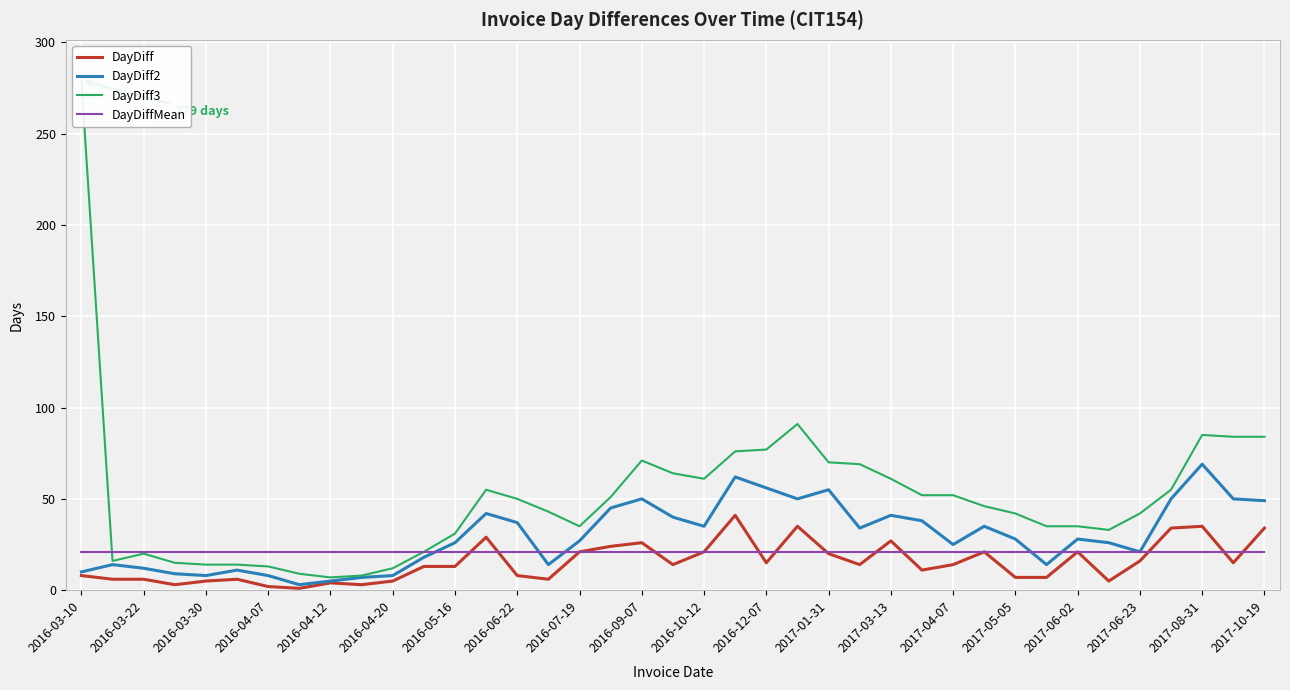

How many data points in DayDiff are above 14?

17